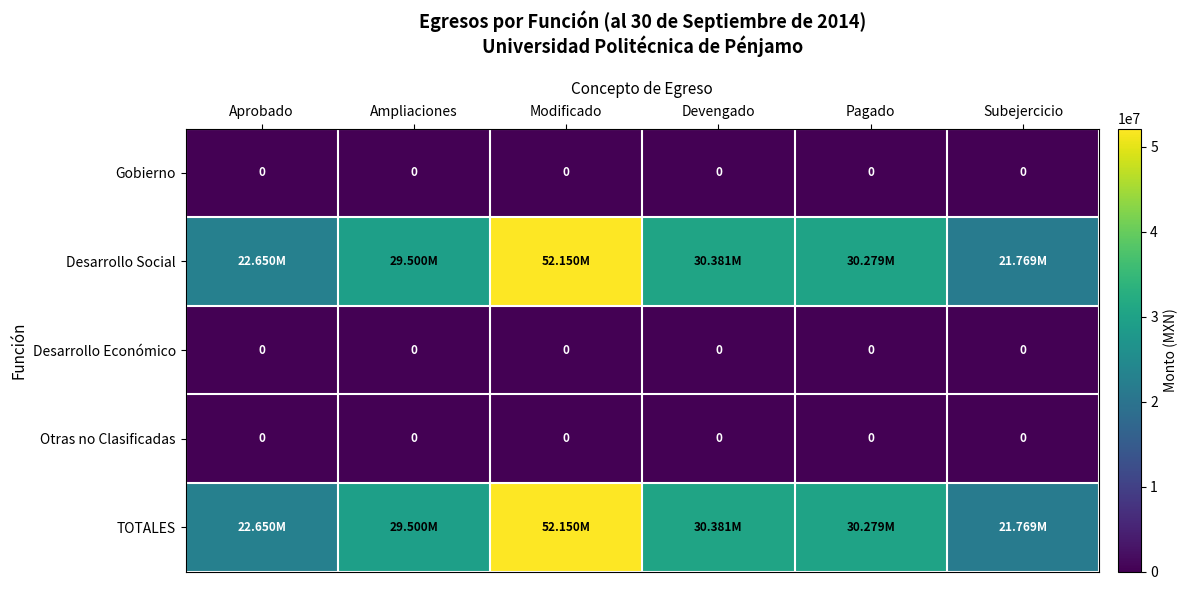

At how many categories does at least one series exceed 48356817?

1